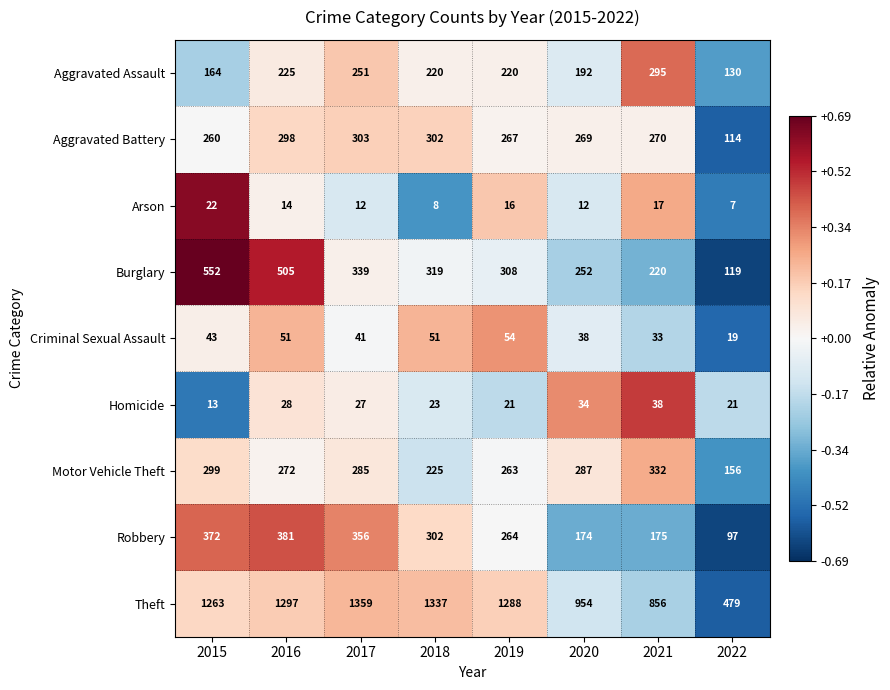

Which series has the largest range (max minus min)?

Theft